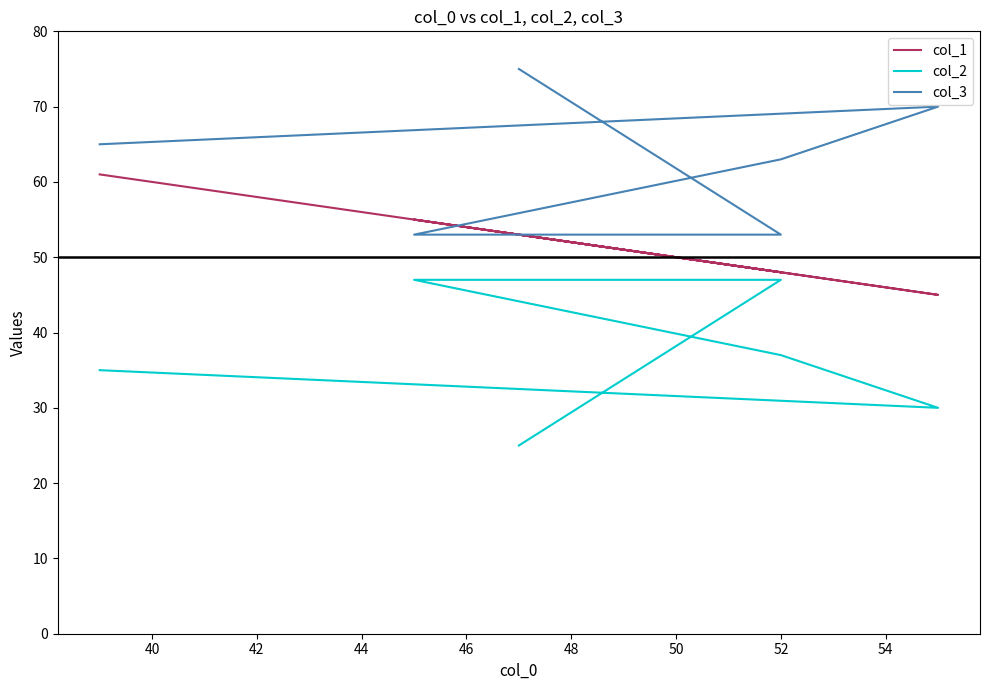

True or false: col_3 has more than 2 interior local peaks.

False